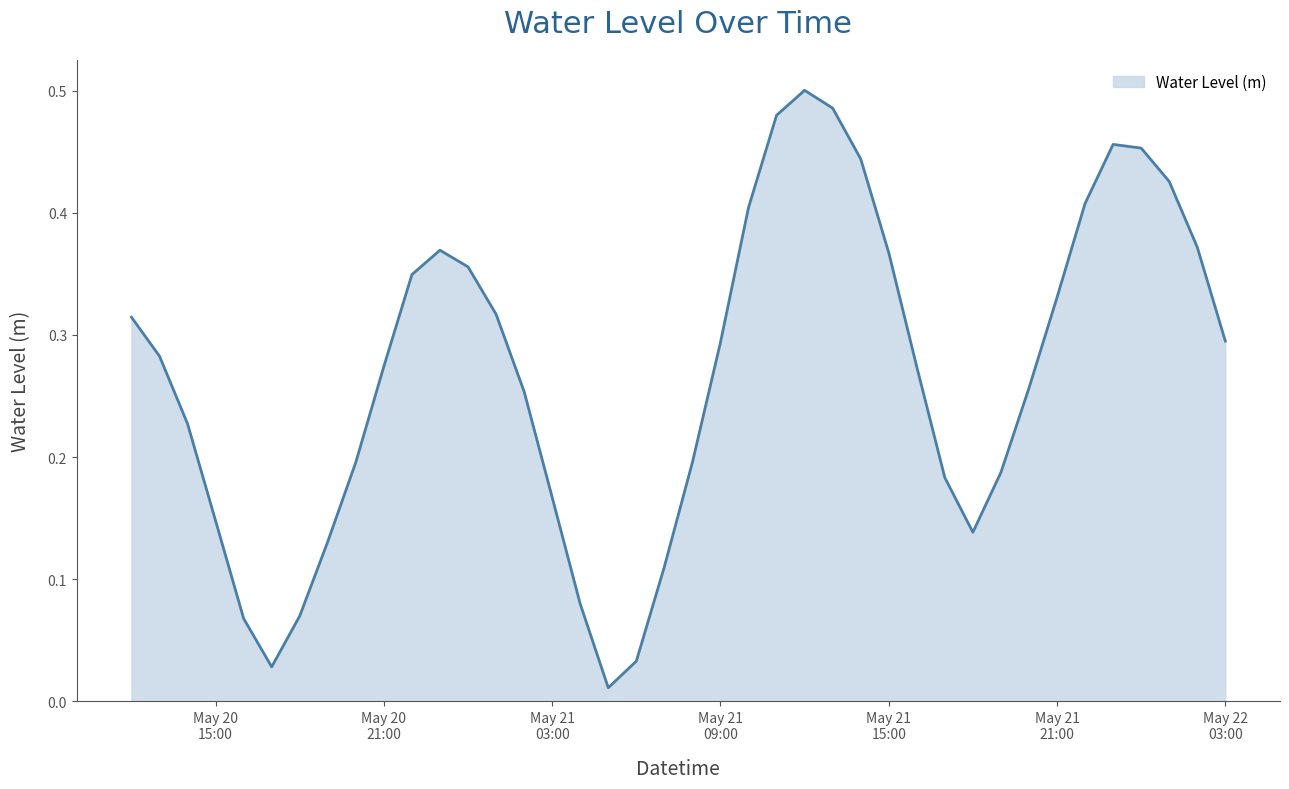

Does the chart have visible grid lines?

No